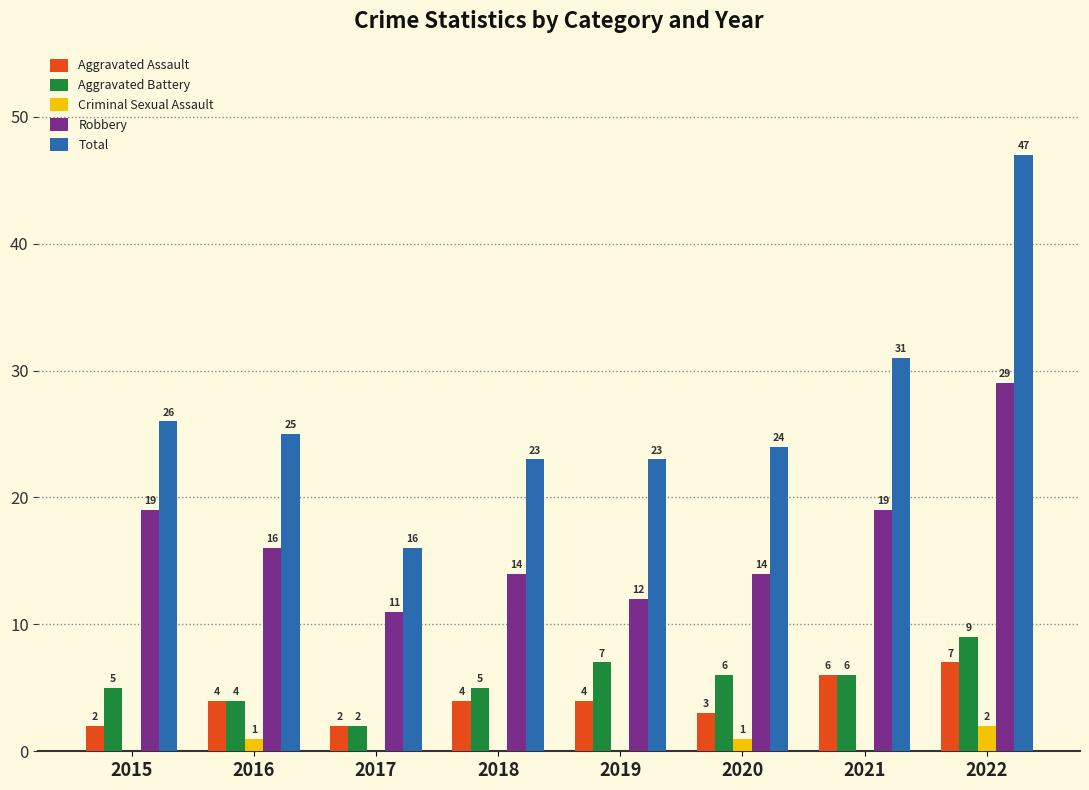

Are the bars horizontal?

No